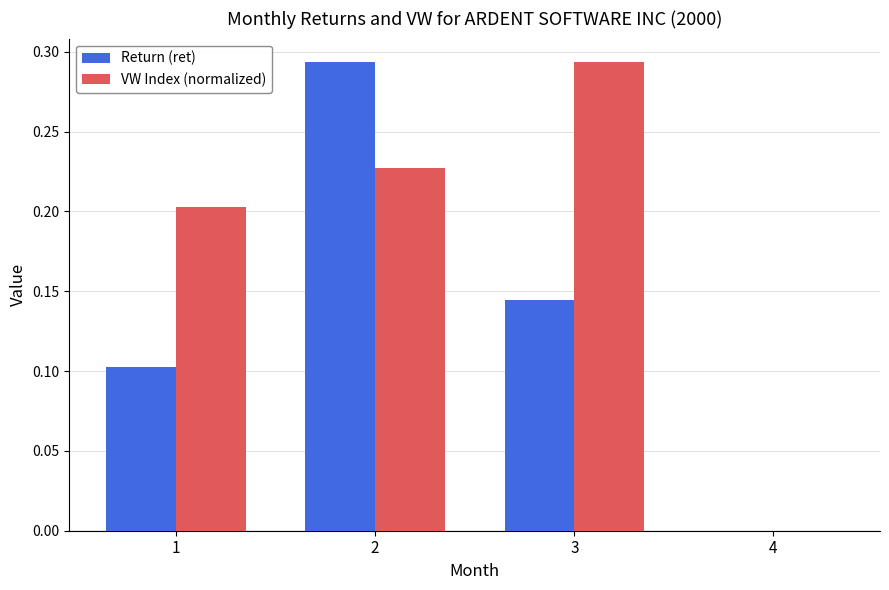

Which series changed the most between 1 and 2?

Return (ret)